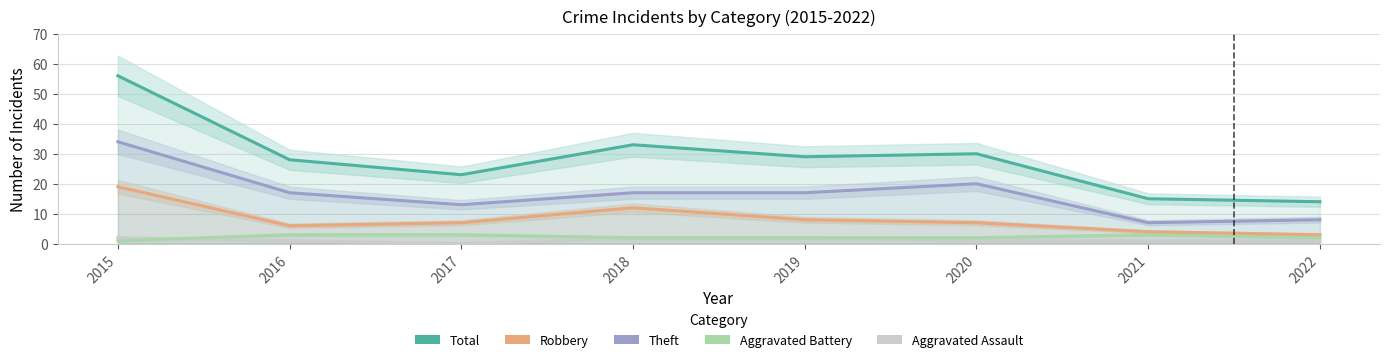

The value of Total at 2017 is 7. True or false?

False